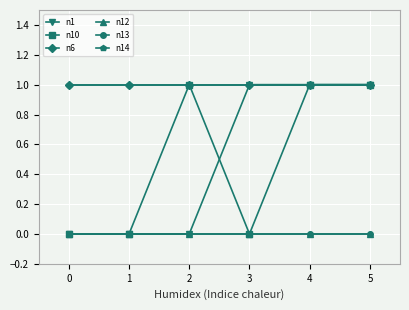

Does the chart display data point markers on the line(s)?

Yes